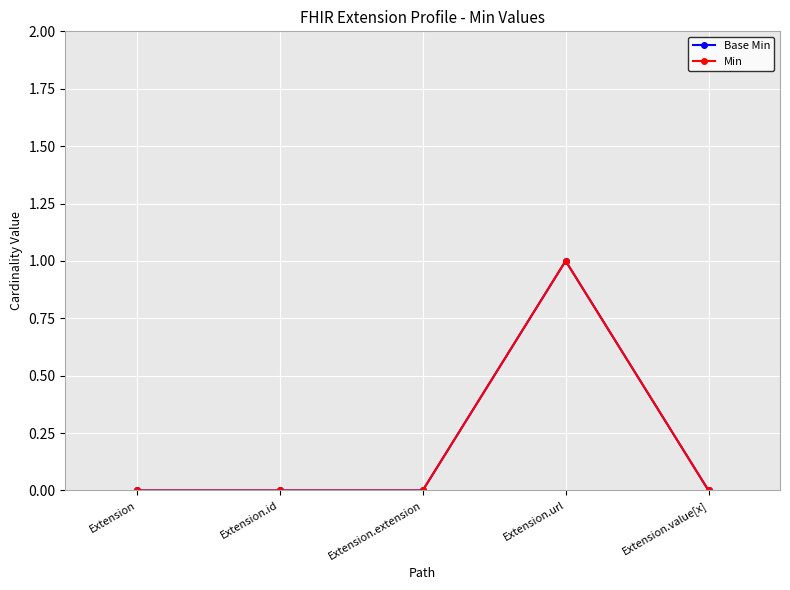

Is this an area chart (filled region under the line)?

No